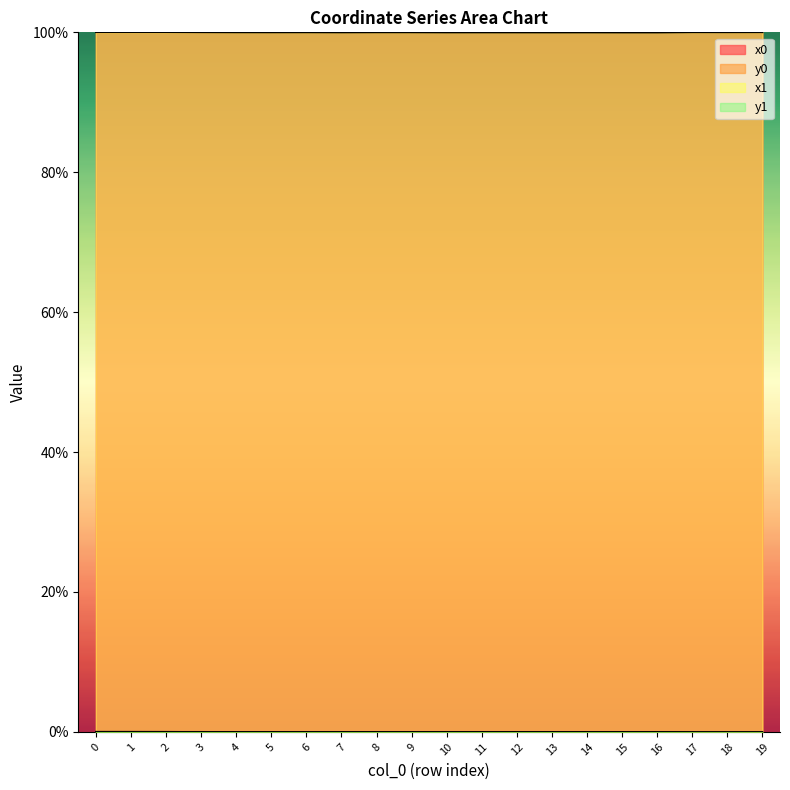

How many interior local peaks does the y1 series have?

5